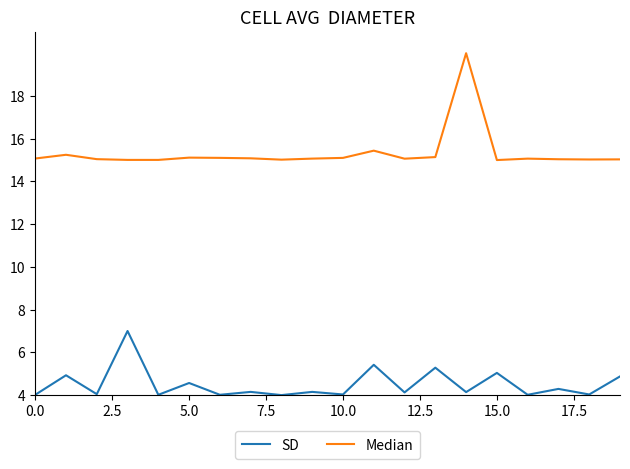

List the series in order of their overall mean, highest first.

Median, SD